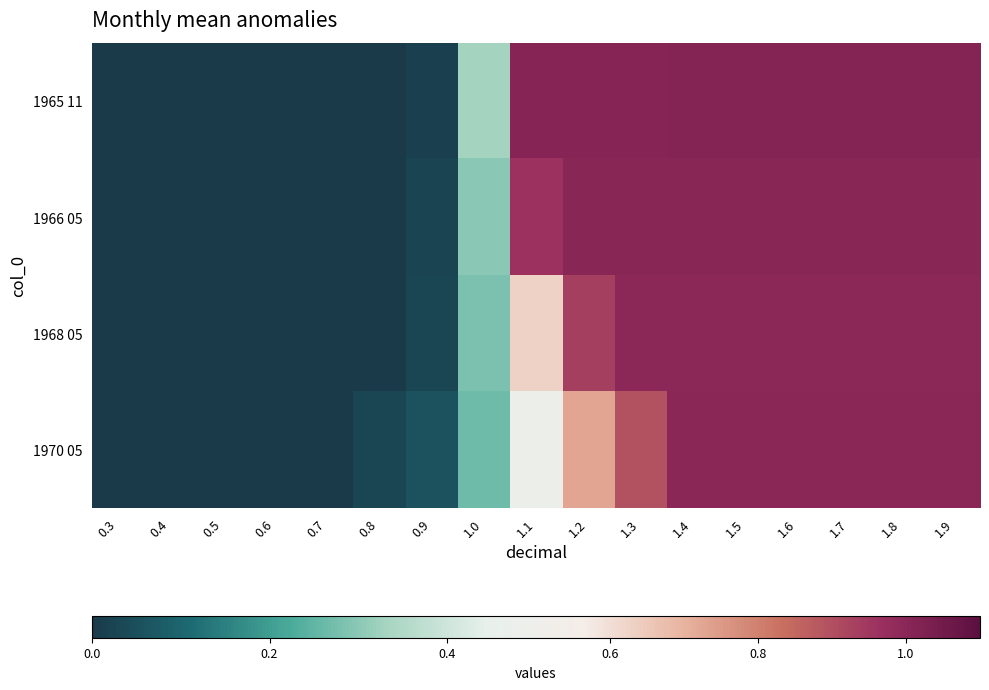

Which series has the largest range (max minus min)?

1965 11